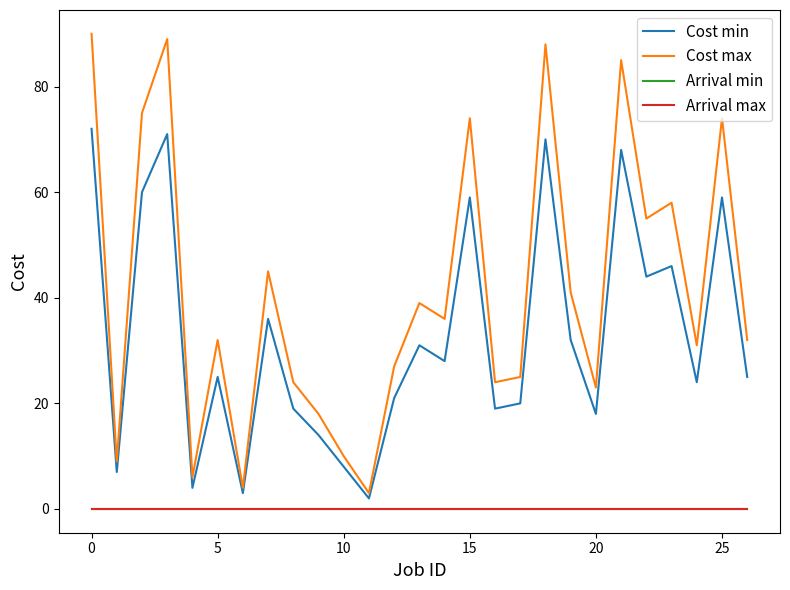

Is this an area chart (filled region under the line)?

No